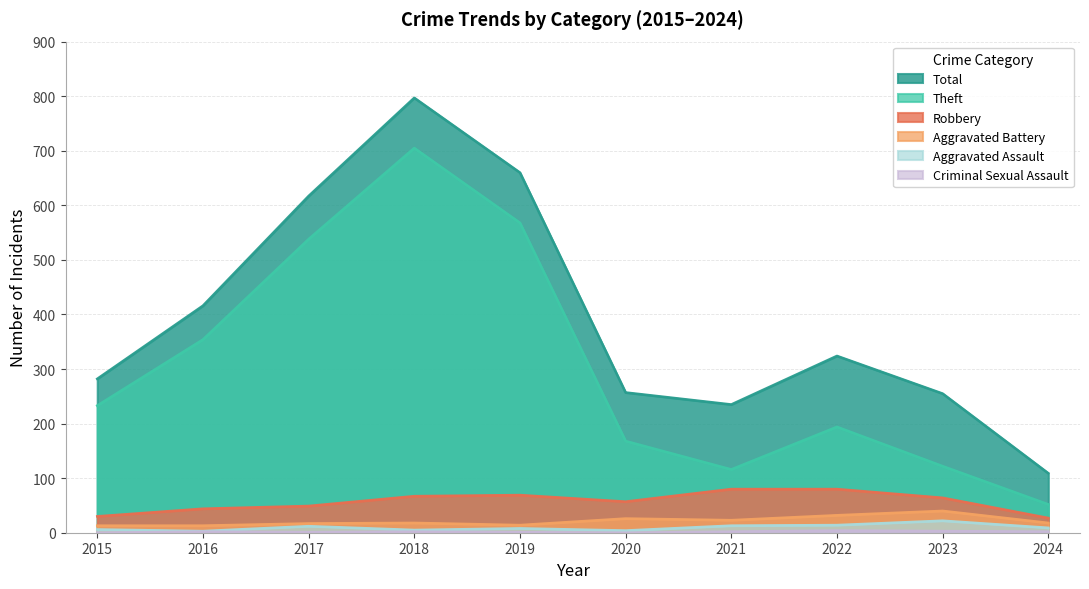

True or false: Aggravated Assault and Criminal Sexual Assault intersect in this chart.

False